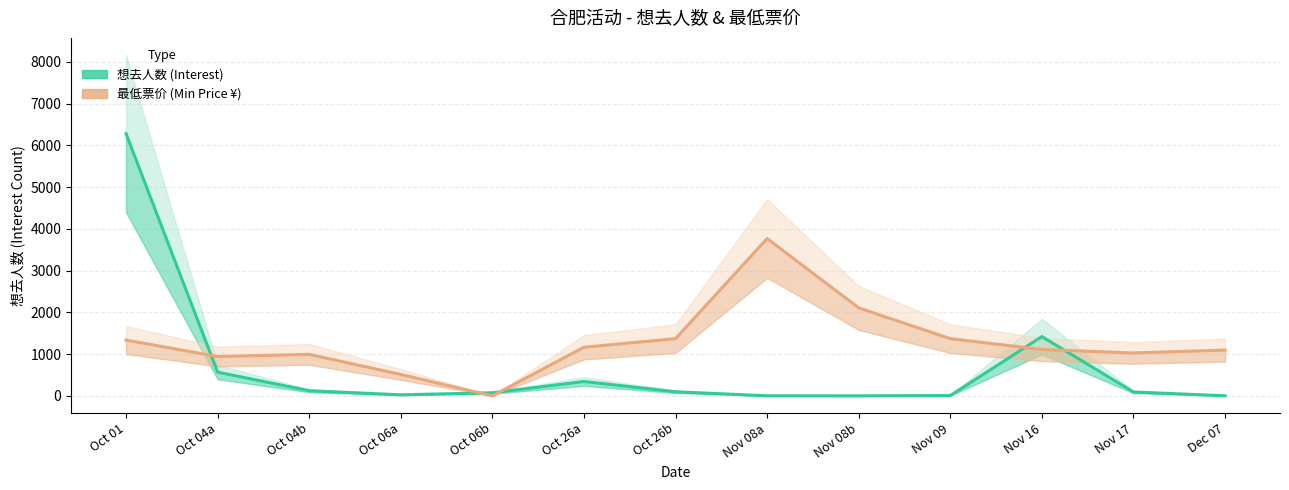

At how many categories does at least one series exceed 454?

12